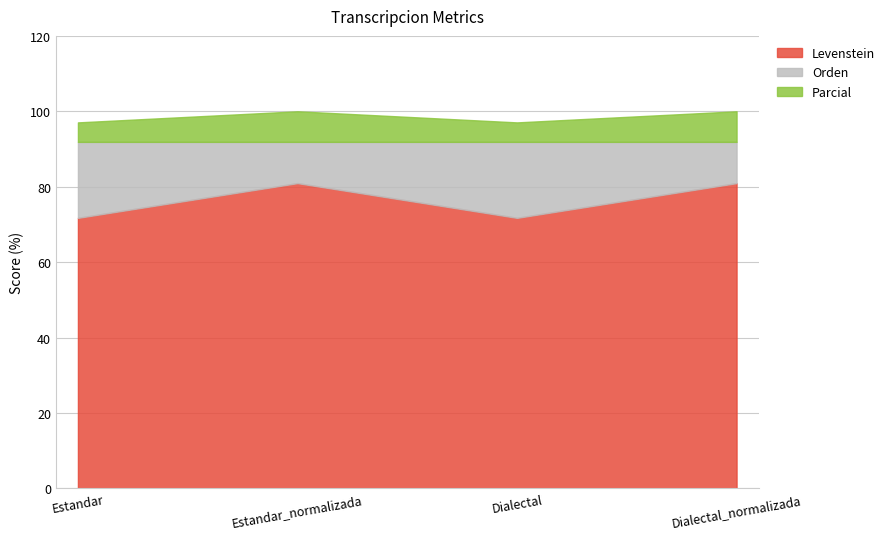

What position from the left is Estandar_normalizada?

2